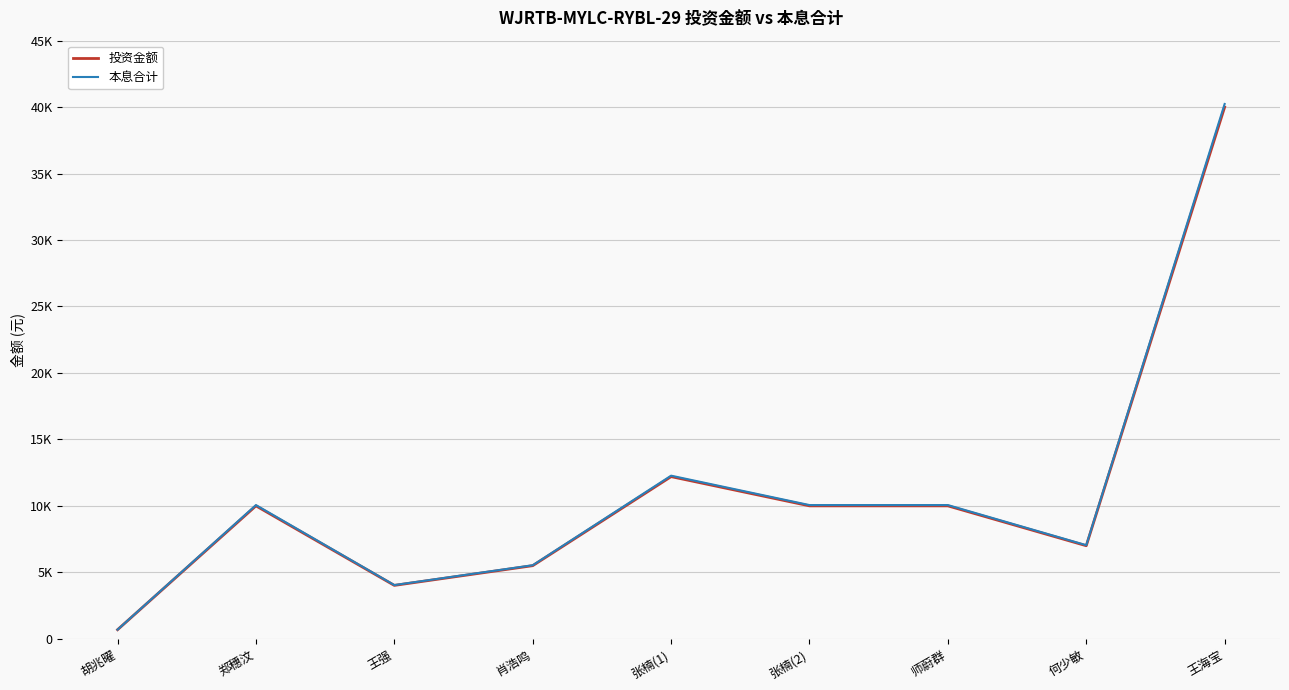

At which category is the sum across all series the highest?

王海宝